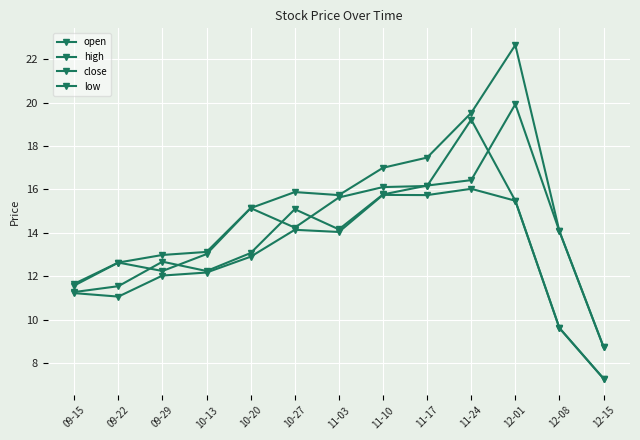

Which series has the widest spread of values?

high